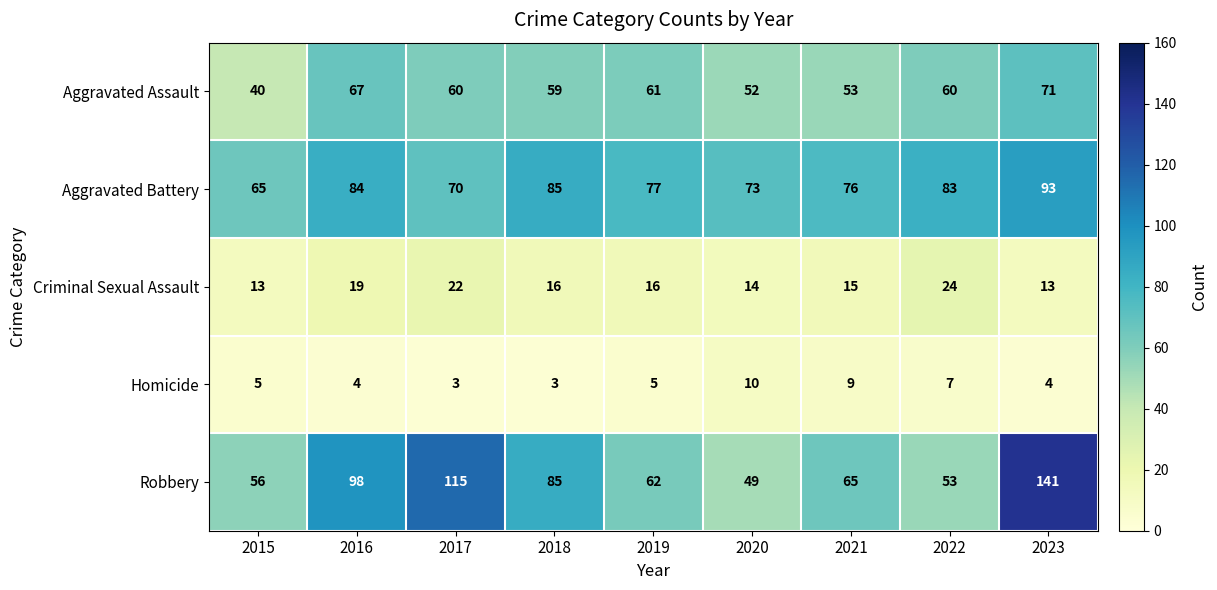

At how many categories does at least one series exceed 128?

1